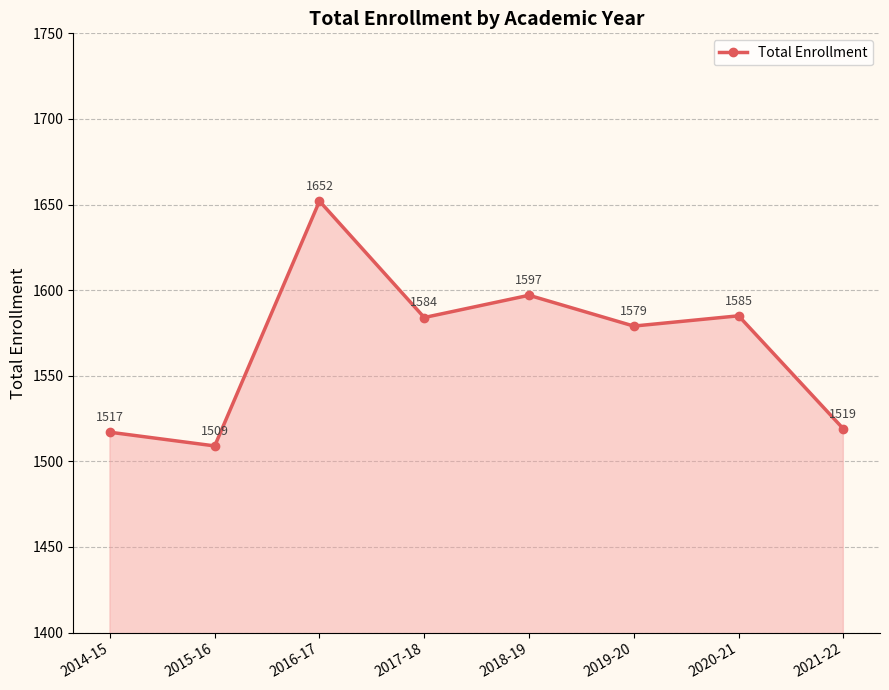

How many interior local peaks (higher than both neighbors) does the data have?

3